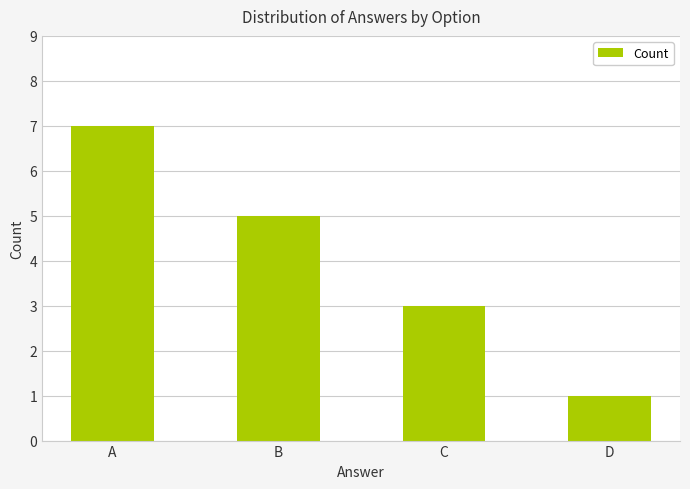

What is the average value?

4